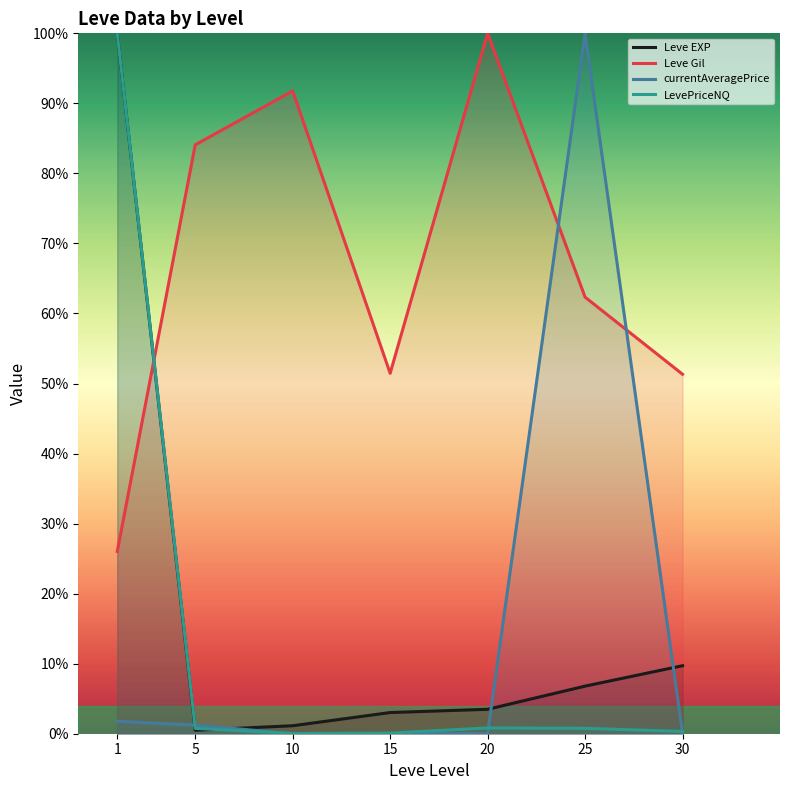

Does the chart have visible grid lines?

No